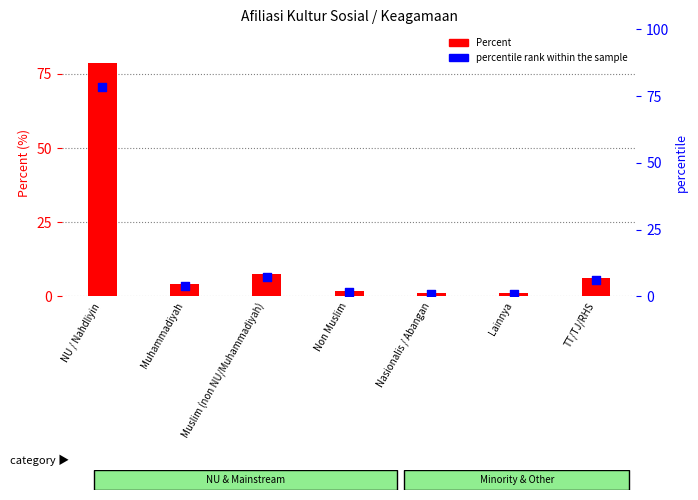

Is the value of Percent at Nasionalis / Abangan greater than the value of percentile rank within the sample at Muhammadiyah?

No